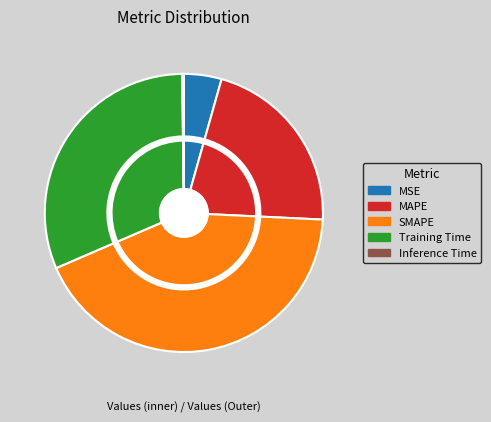

Combined, do SMAPE and Training Time account for over 50%?

Yes